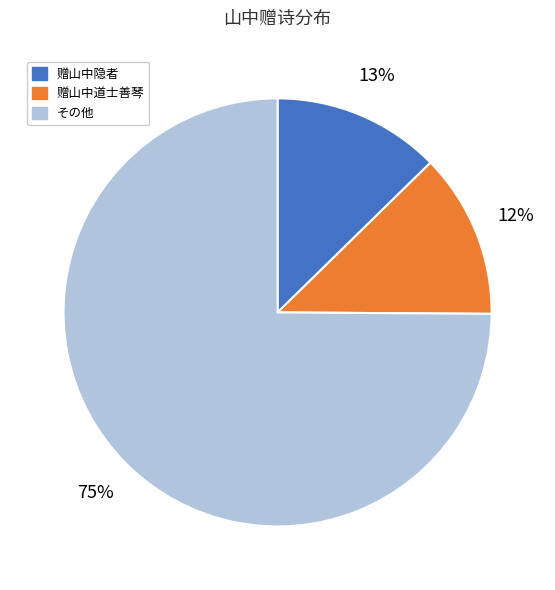

To the nearest percent, what is the average slice percentage?

33%